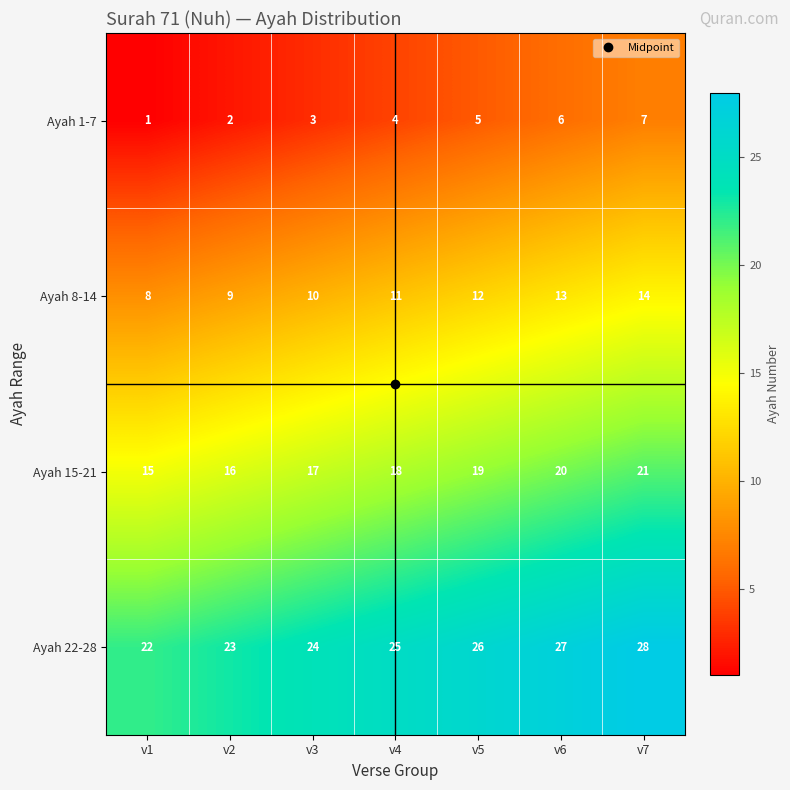

What is the difference between the maximum and second lowest values in the Ayah 1-7 series?

5